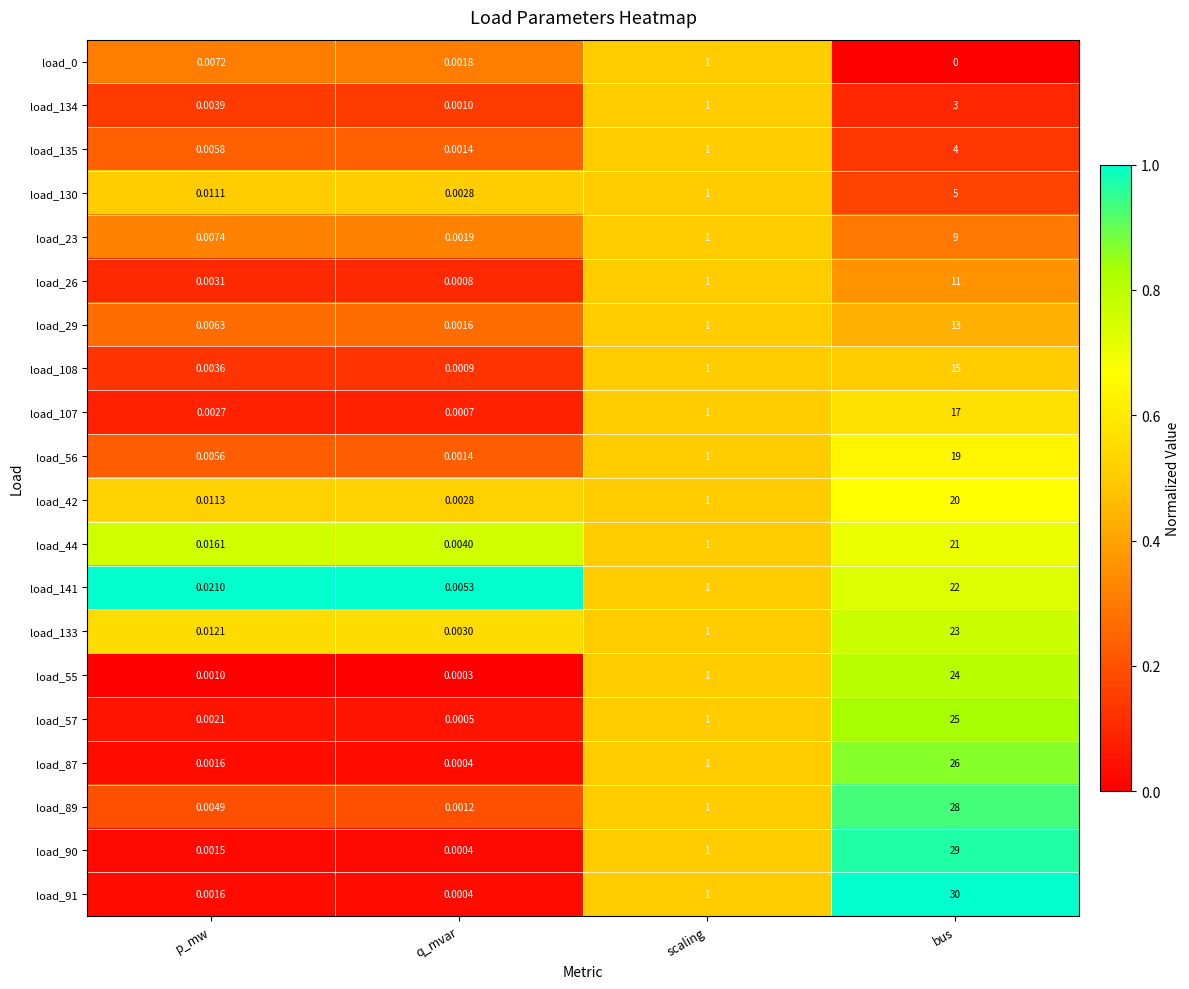

Which series has the largest total across all categories?

load_91